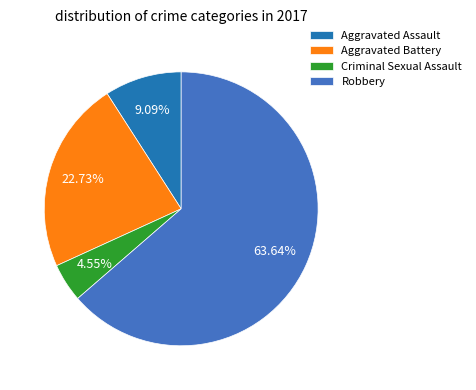

True or false: Criminal Sexual Assault accounts for 5% of the total.

True